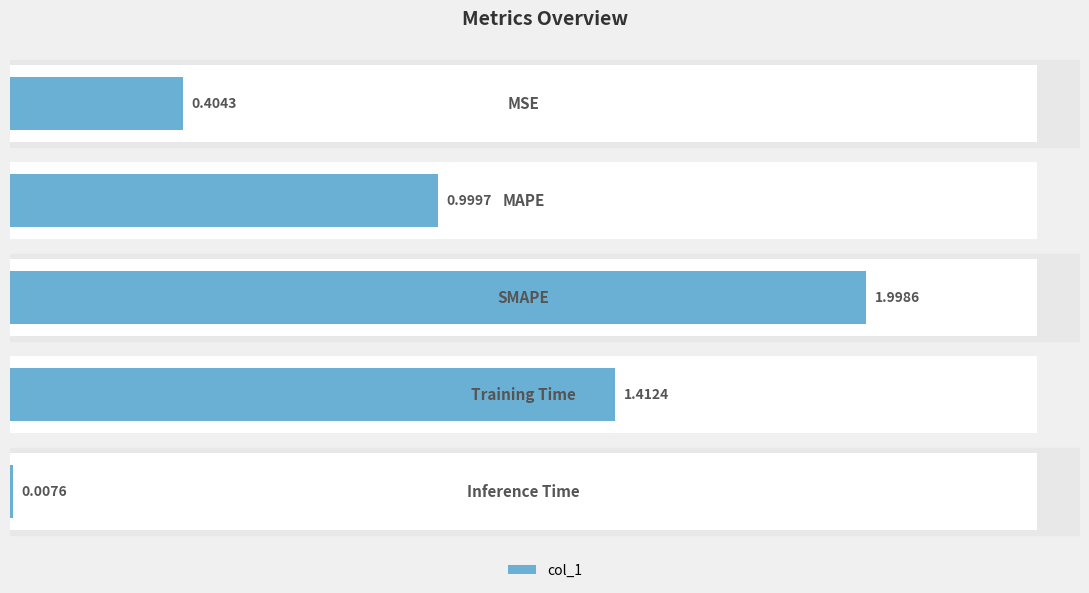

Reading left to right, what are all the values shown in this chart?

0.0=0.4	0.5=1.0	1.0=2.0	1.5=1.4	2.0=0.0